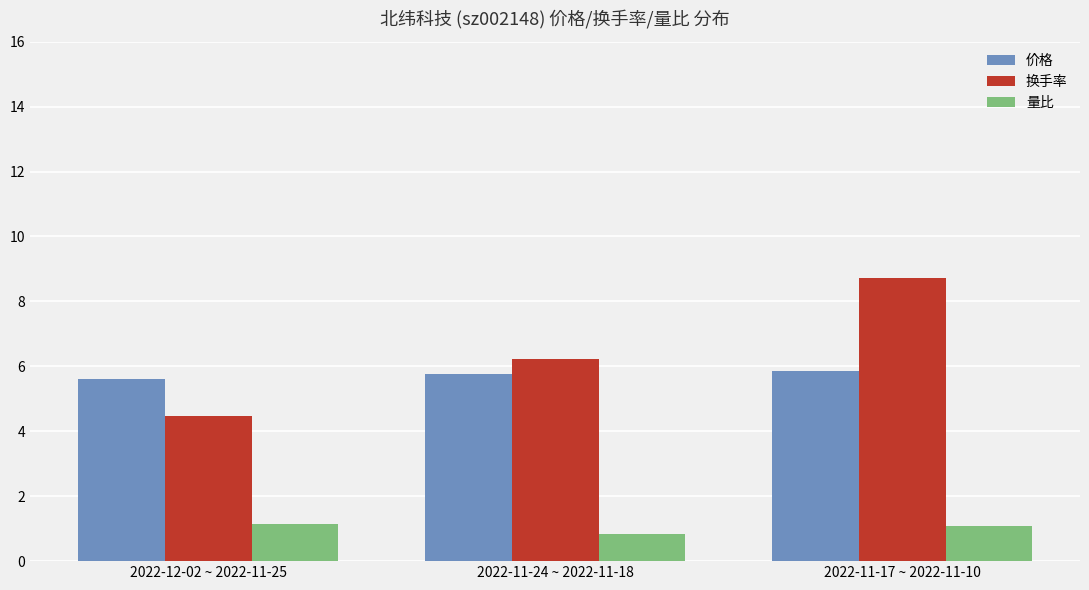

List the labels in order of 换手率 value, smallest first.

2022-12-02 ~ 2022-11-25, 2022-11-24 ~ 2022-11-18, 2022-11-17 ~ 2022-11-10